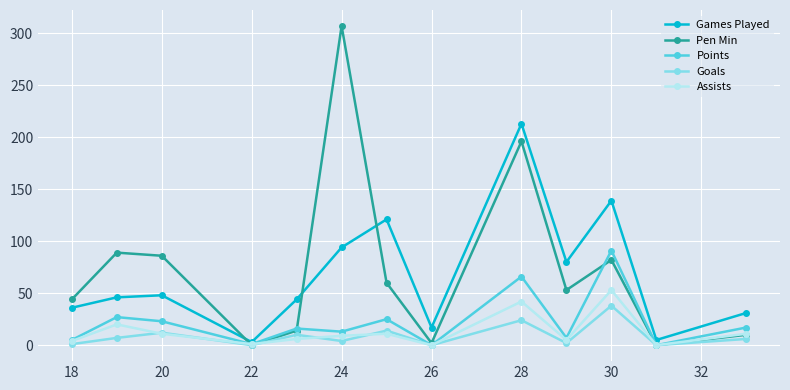

How many categories are shown in the chart?

13